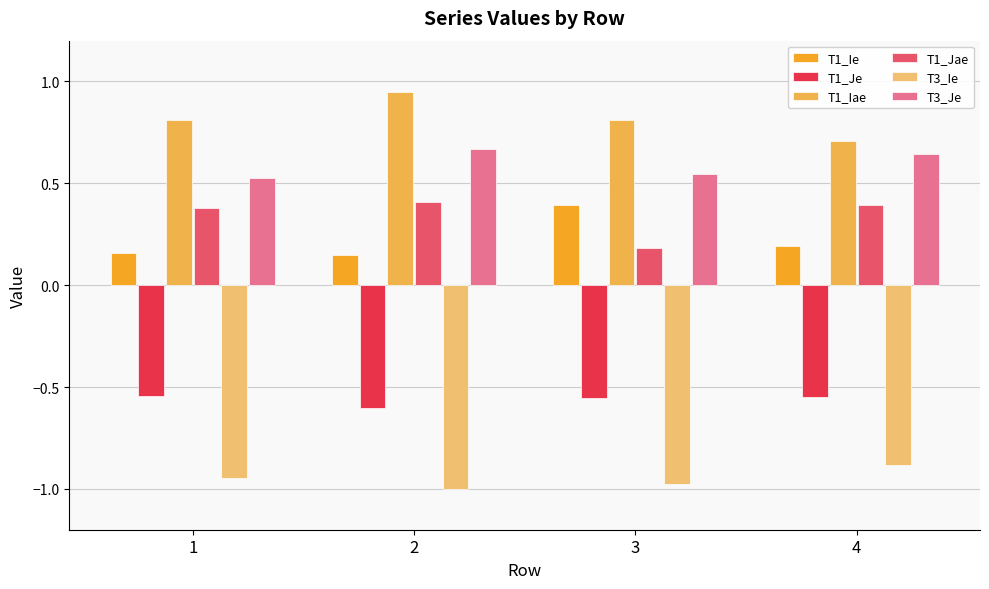

Count the T1_Jae values in the range 0 to 1.

4